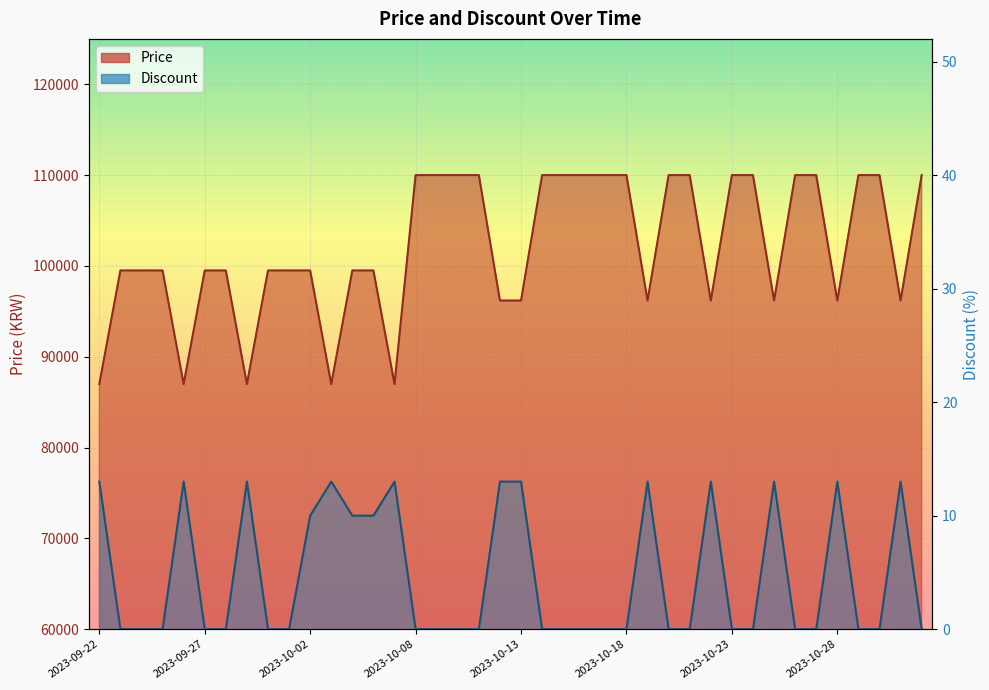

What is the total value across all series at 2023-10-17?

110000